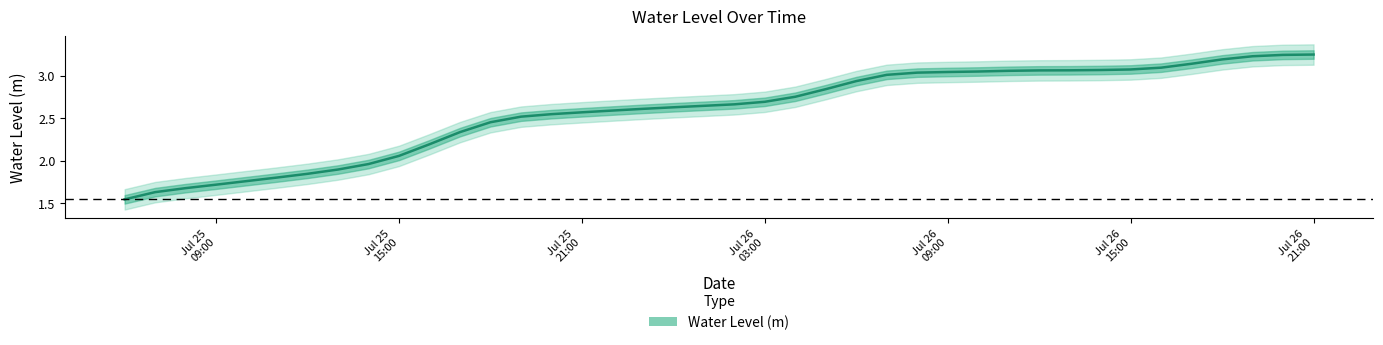

Which has a higher value, Jul 25 09:00 or Jul 25 21:00?

Jul 25 21:00